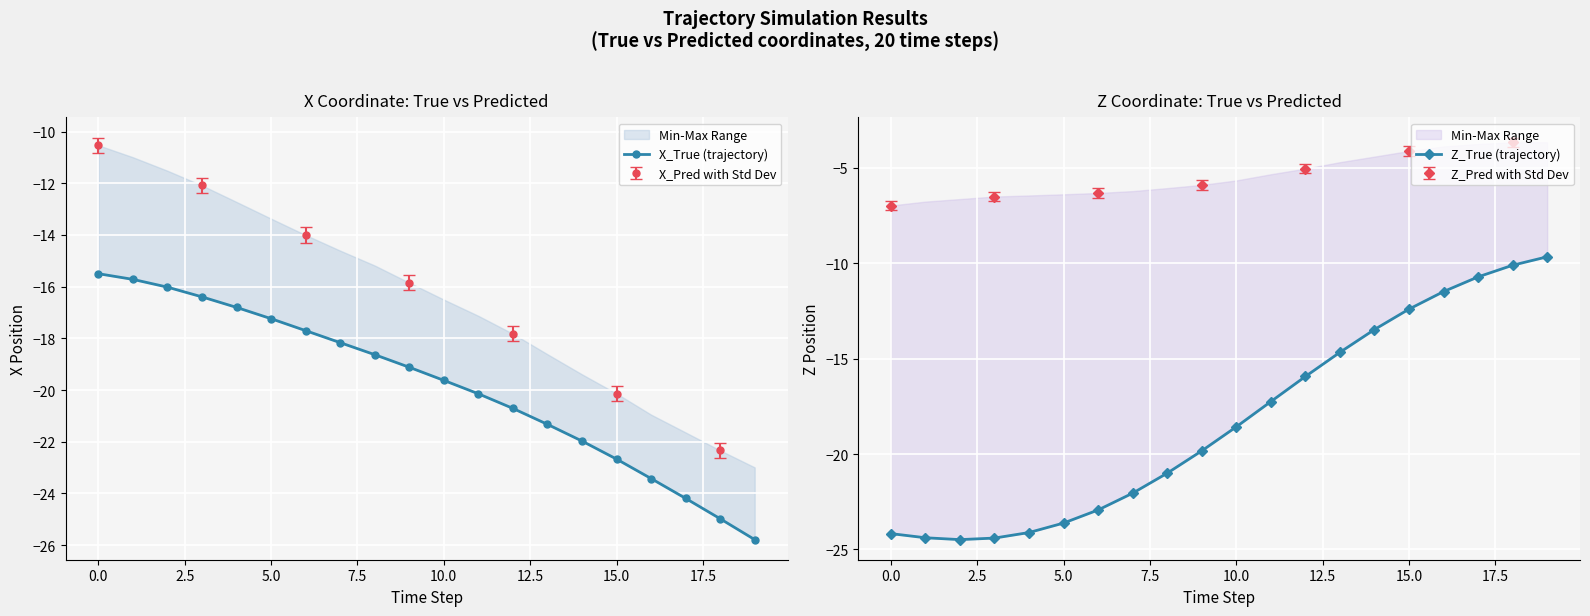

What is the label of the 5th point from the right?

15